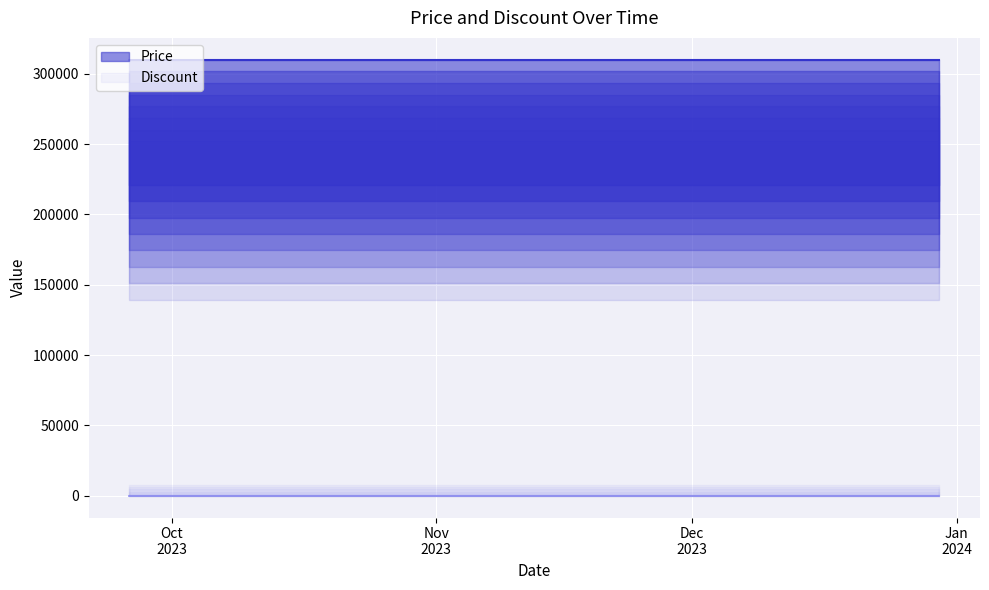

What is the difference between the highest and lowest values at 2023-12-05?

310000